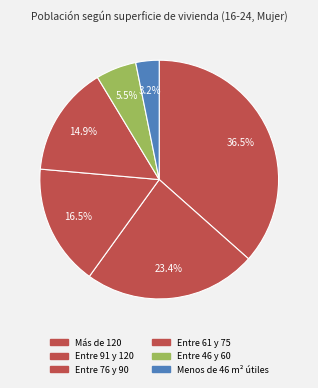

To the nearest percent, what is the combined percentage of Más de 120 and Menos de 46 m² útiles?

40%